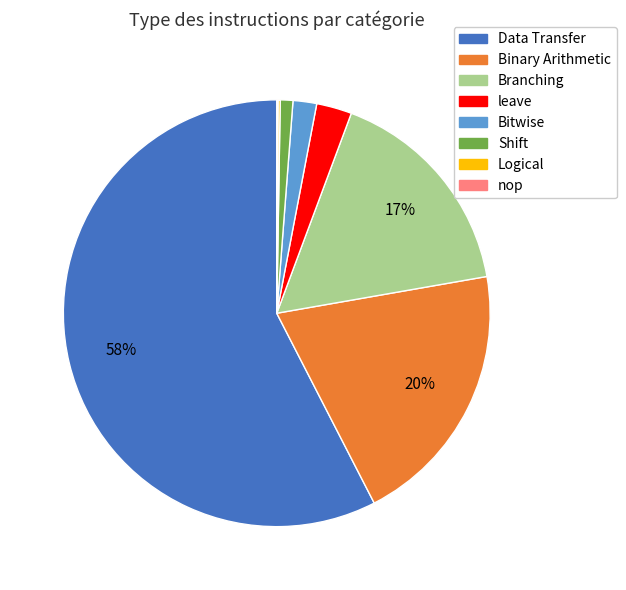

Is there any slice that represents more than half of the pie?

Yes